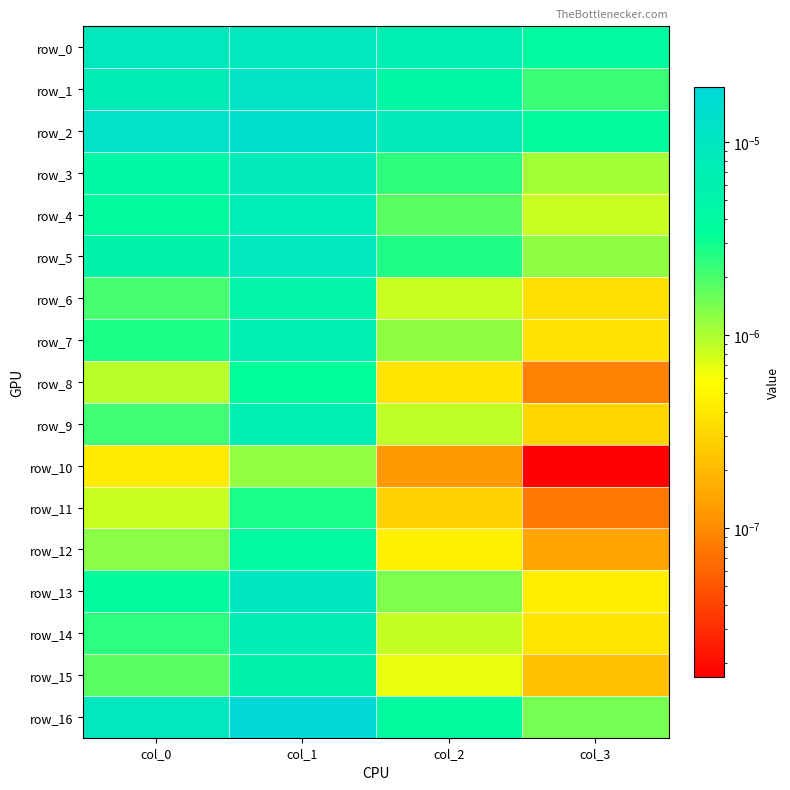

Which label corresponds to the smallest value in the chart?

col_3